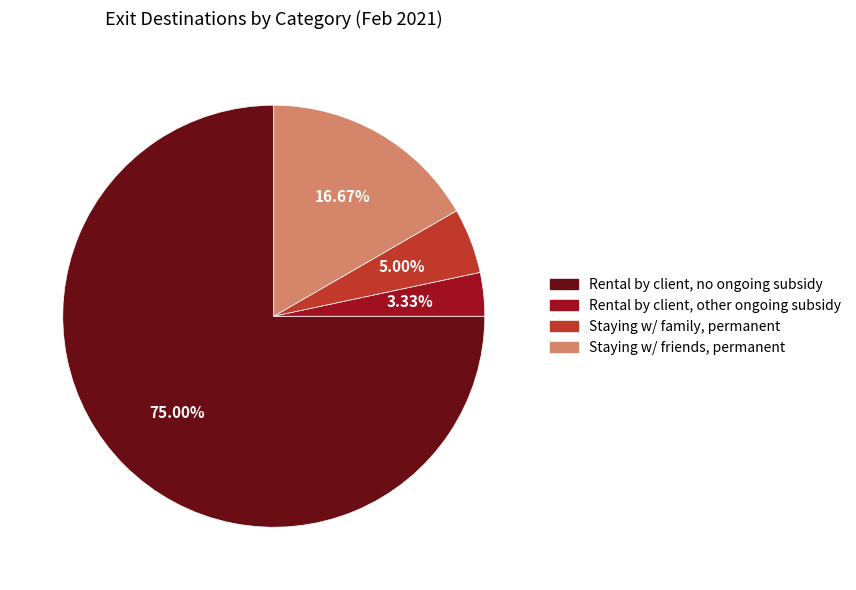

How many segments does this pie chart have?

4